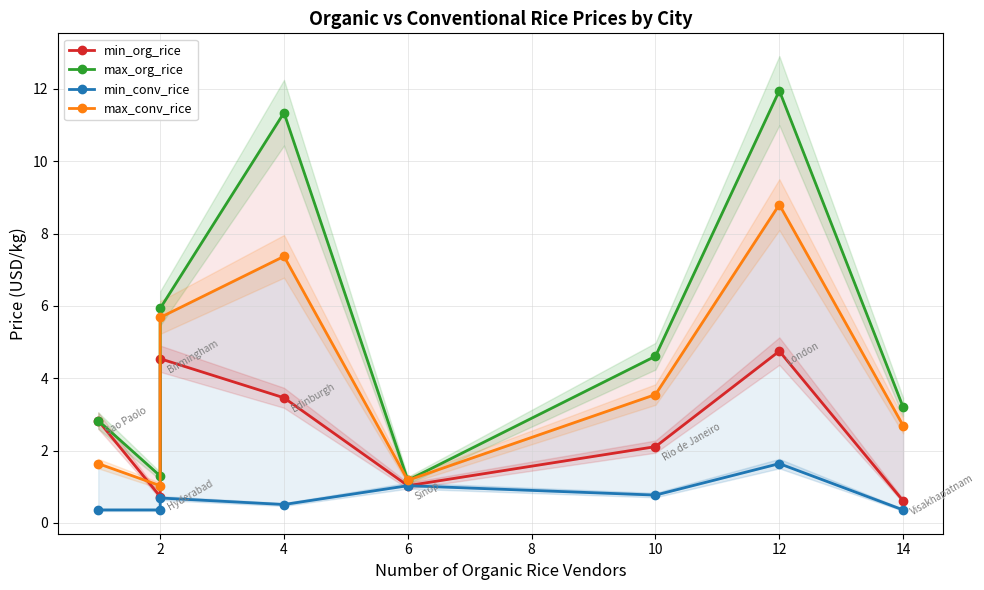

At 14, list the series in order from largest to smallest.

max_org_rice, max_conv_rice, min_org_rice, min_conv_rice